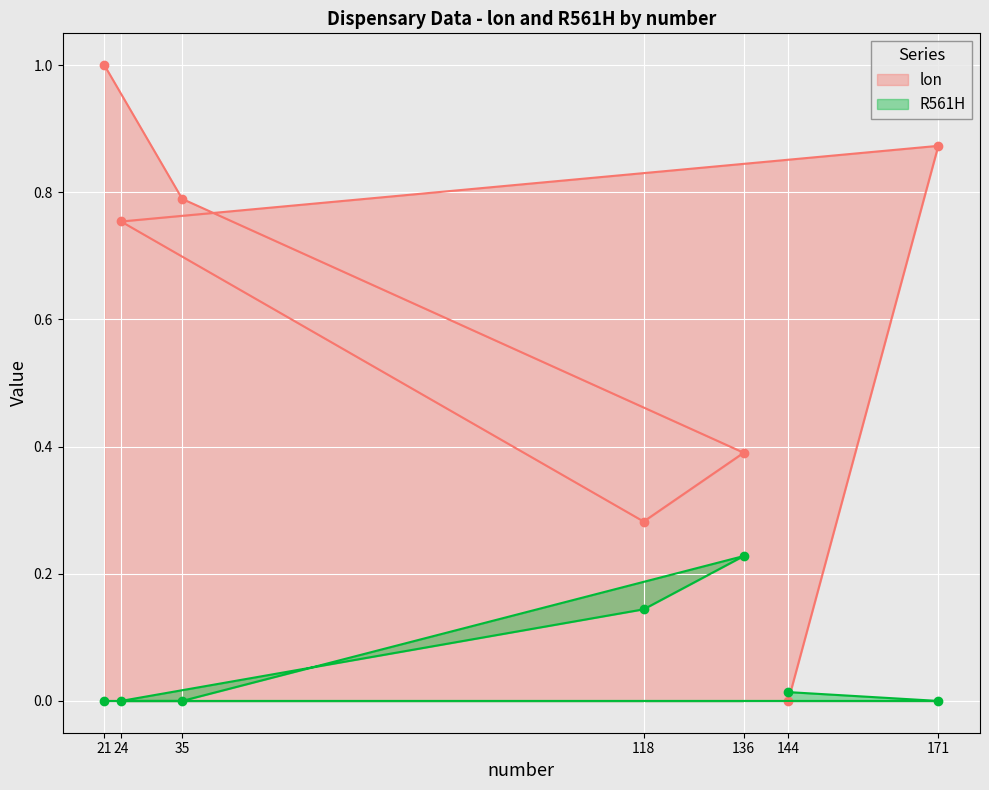

The lon series shows 0.1 at 118. True or false?

False